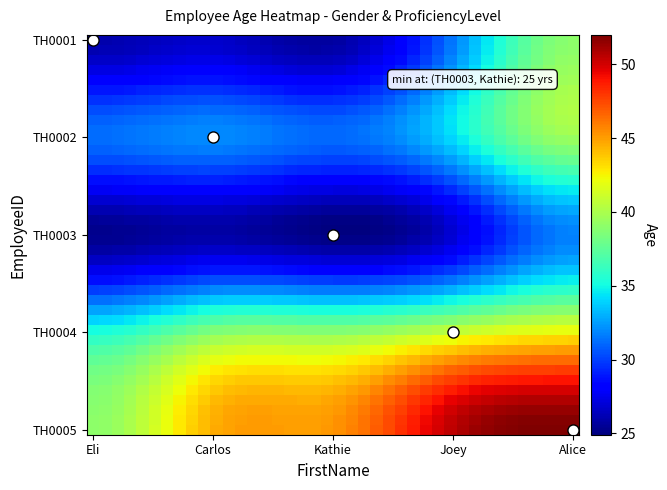

At how many categories does at least one series exceed 45?

27